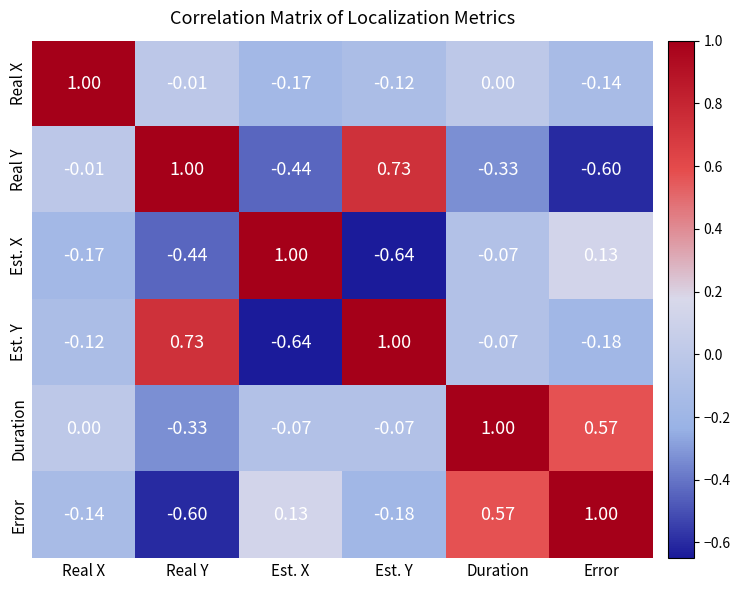

At which label does Est. X first exceed 0?

Est. X